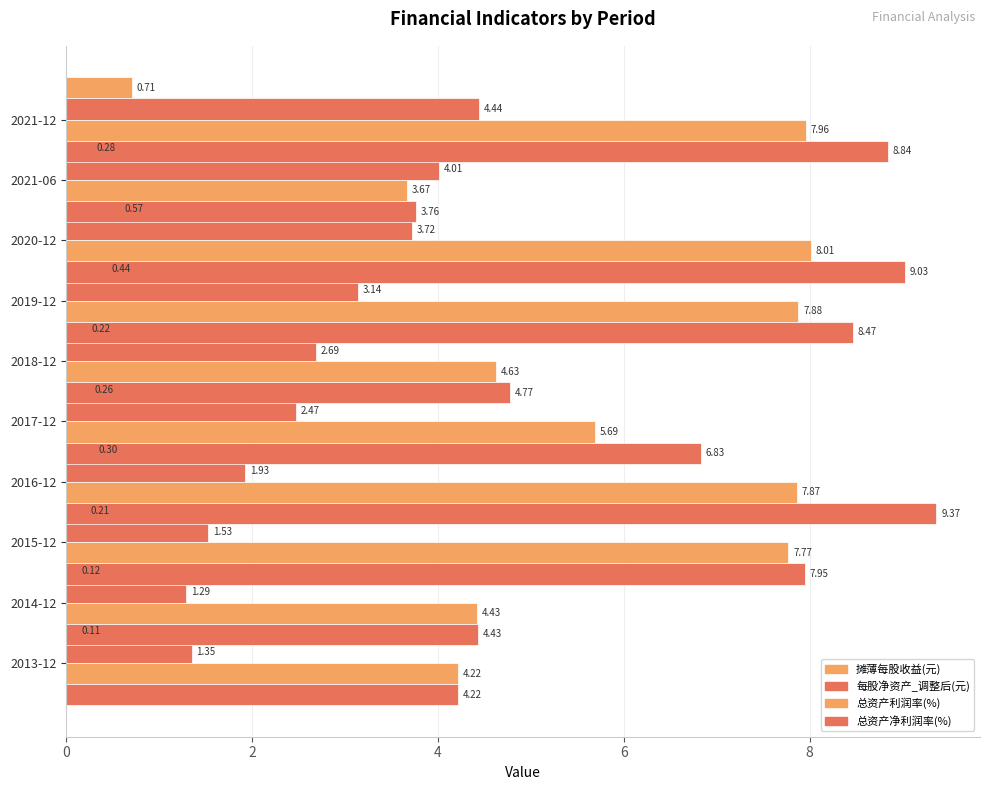

Which series changed the most between 4 and 10?

总资产利润率(%)